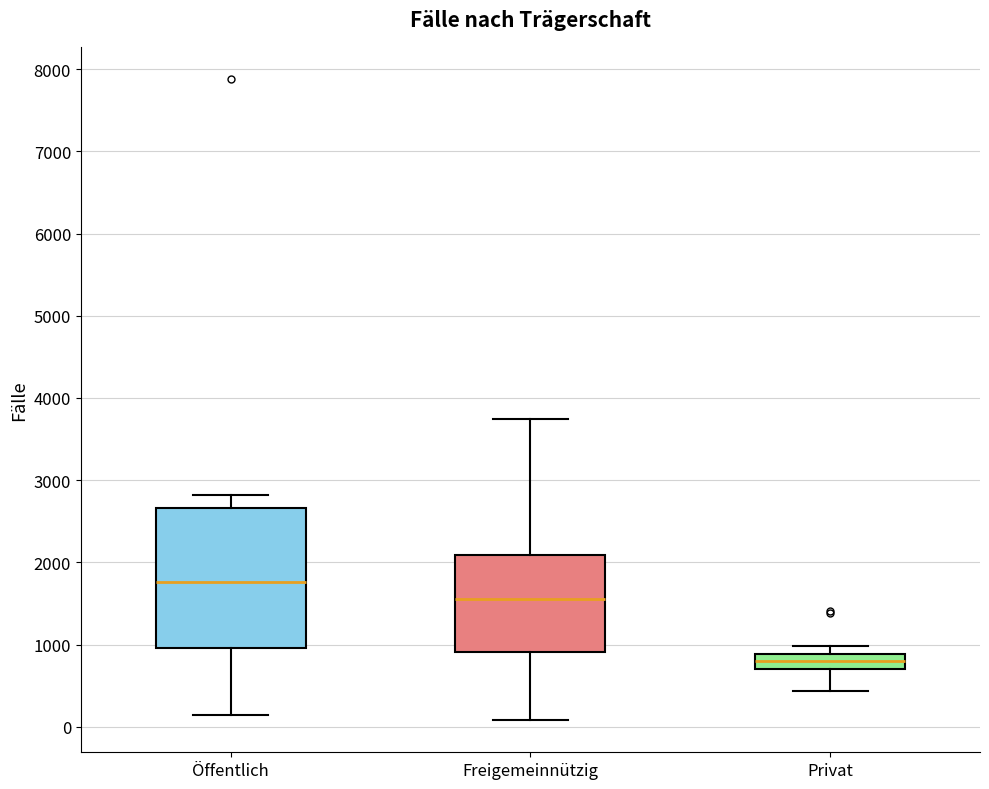

Comparing the boxes themselves (not the whiskers), which one is the tallest?

Öffentlich